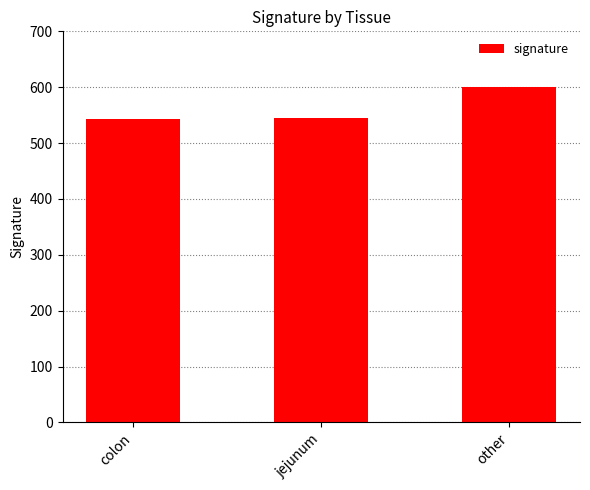

What is the difference between the values at jejunum and other?

56